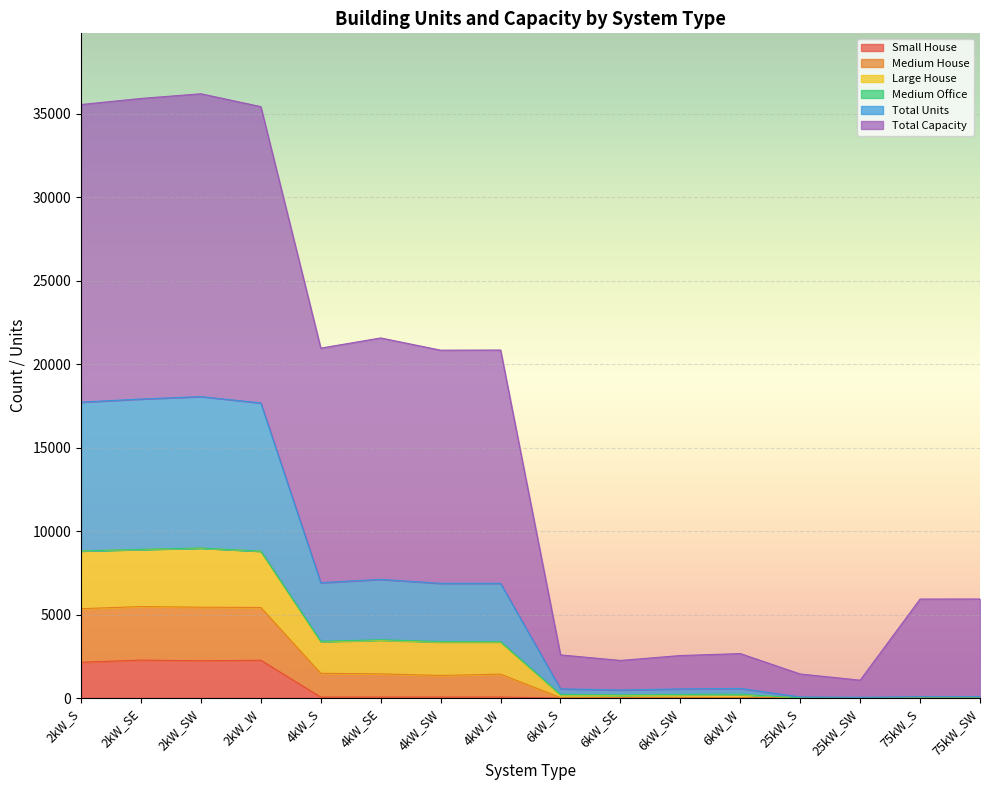

What is the greatest value displayed?

36190